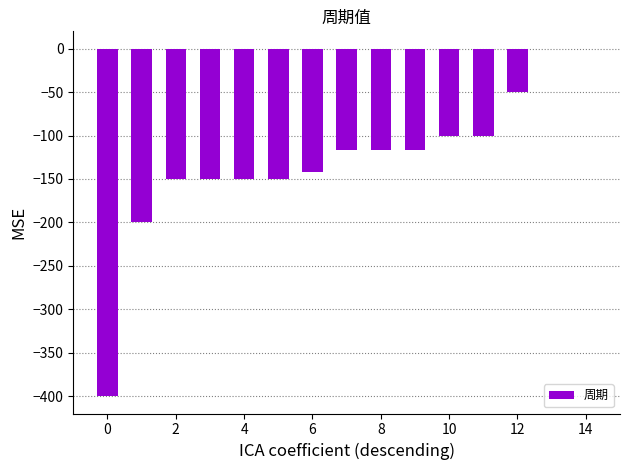

How many series are shown in this chart?

1